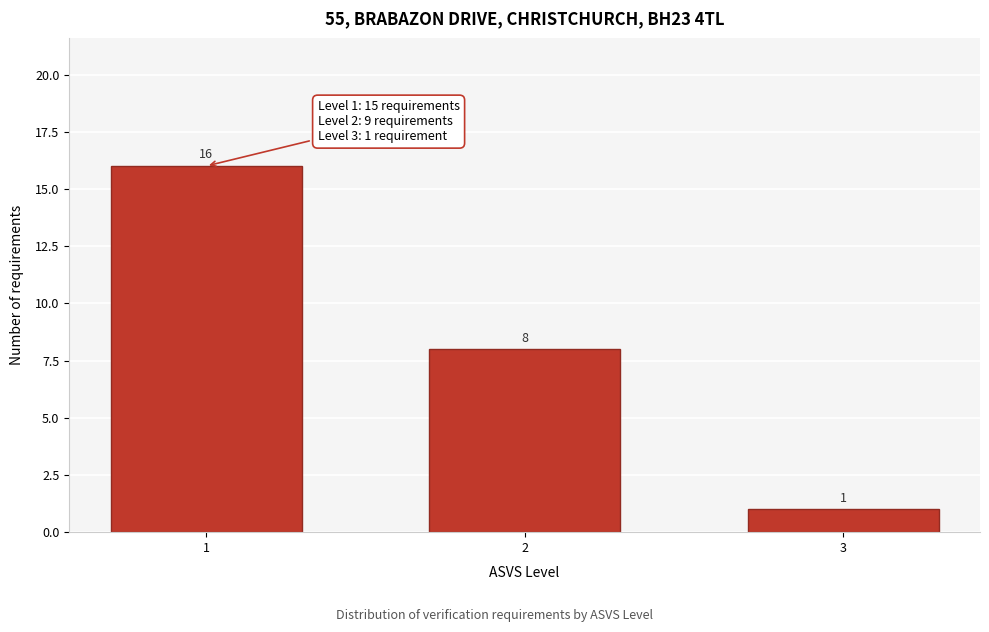

Reading left to right, transcribe all the data shown in this chart.

16	8	1